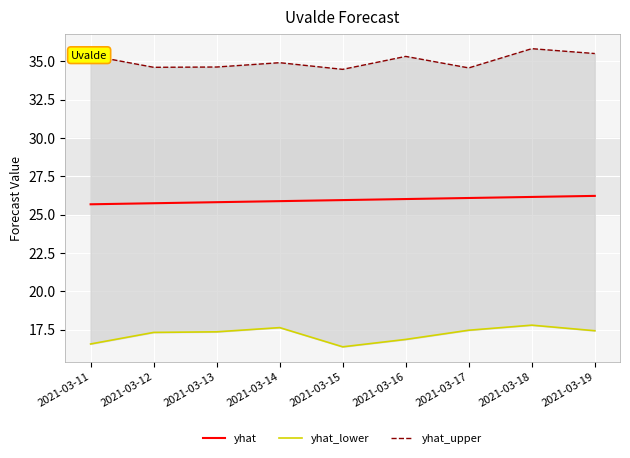

At which label does yhat_lower first exceed 17?

2021-03-12